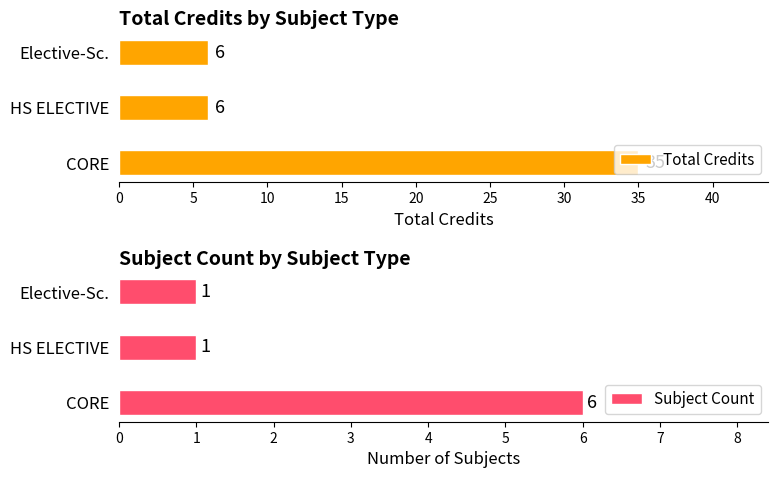

What is the sum of the Subject Count values at HS ELECTIVE and CORE?

7